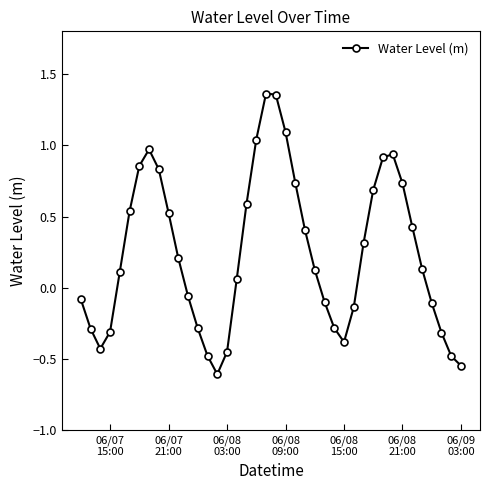

How many interior local peaks (higher than both neighbors) does the data have?

3